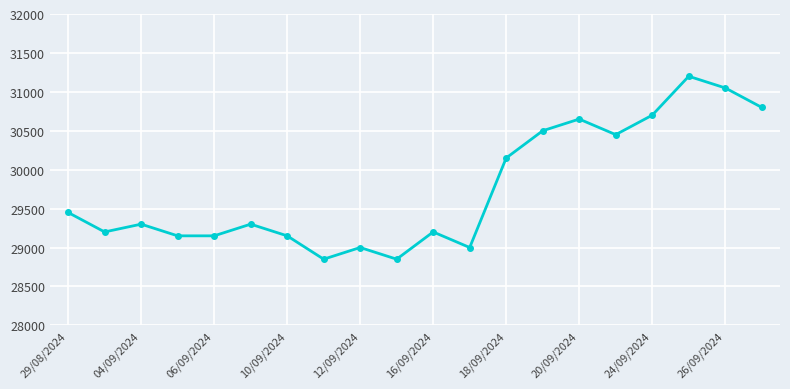

What is the value of the 9th point from the left?

29000